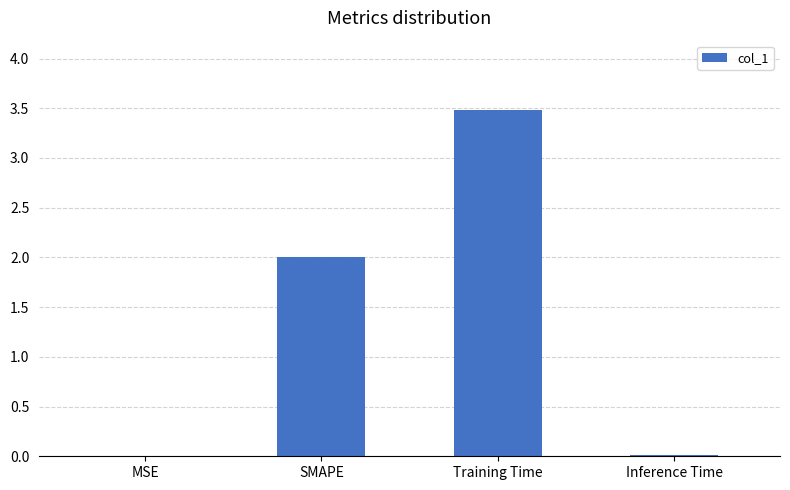

Is it true that the value at SMAPE is 0.9?

False